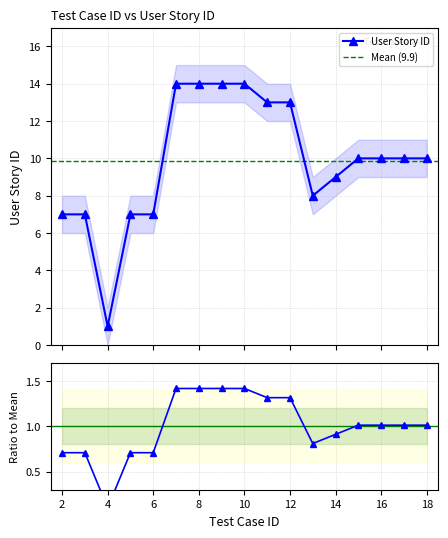

Count the number of values greater than 10.

6